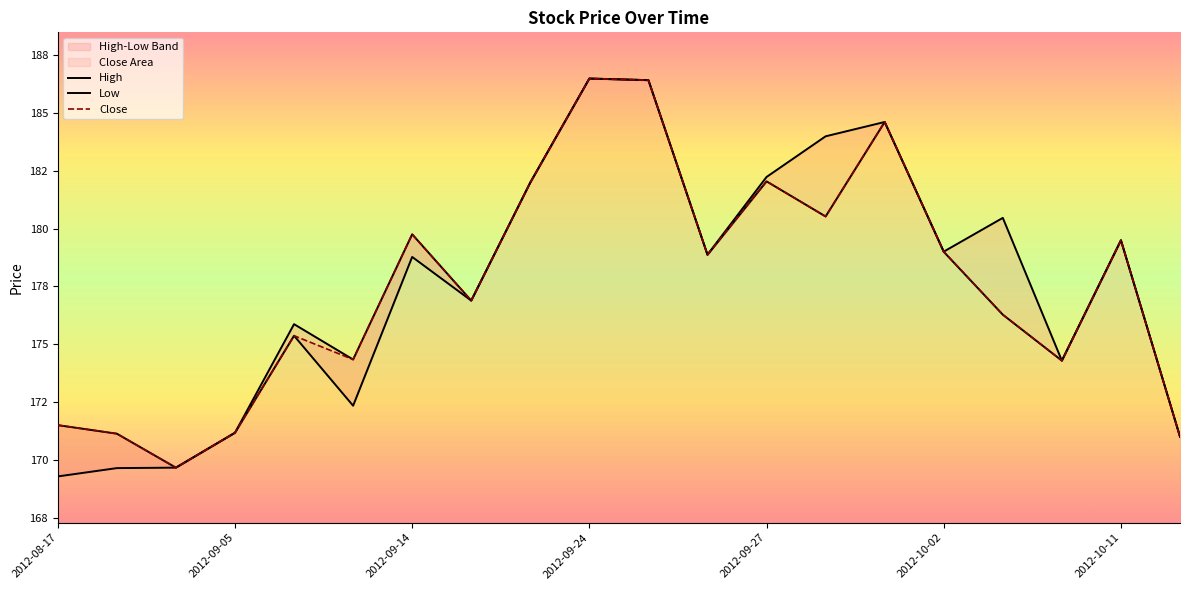

Is the value of Low at 11 greater than the value of High at 12?

No